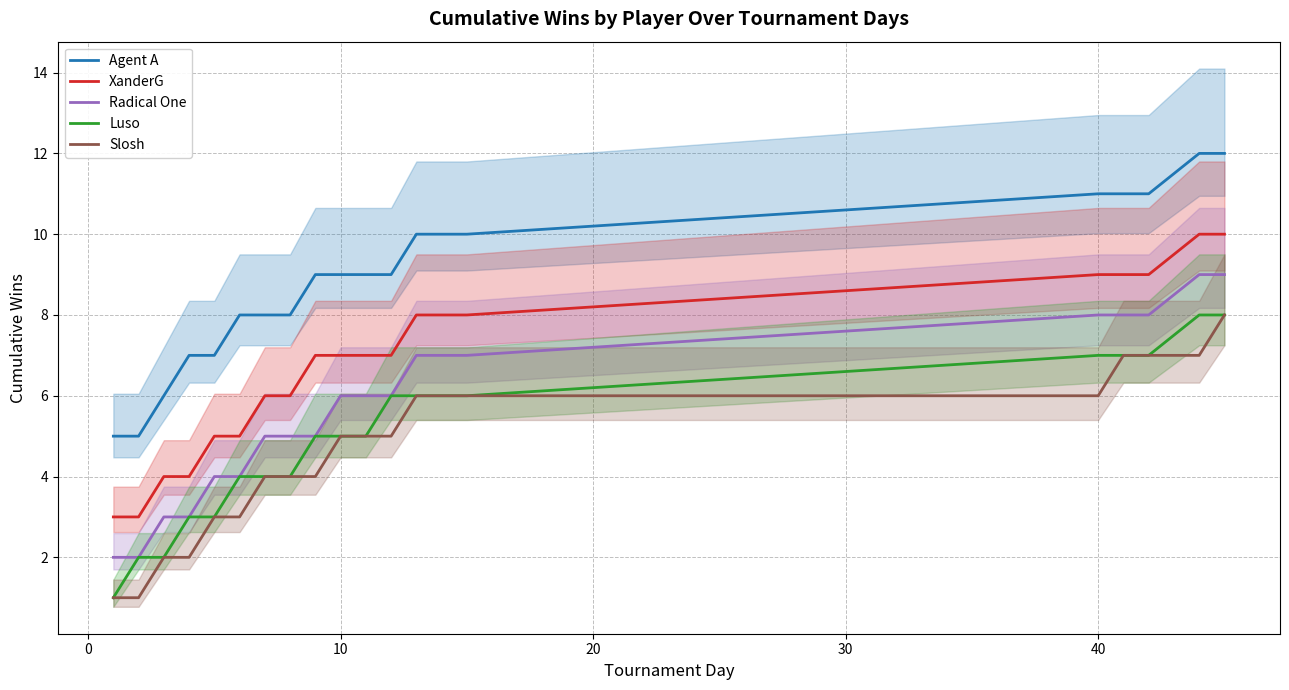

What is the maximum value for Radical One?

9